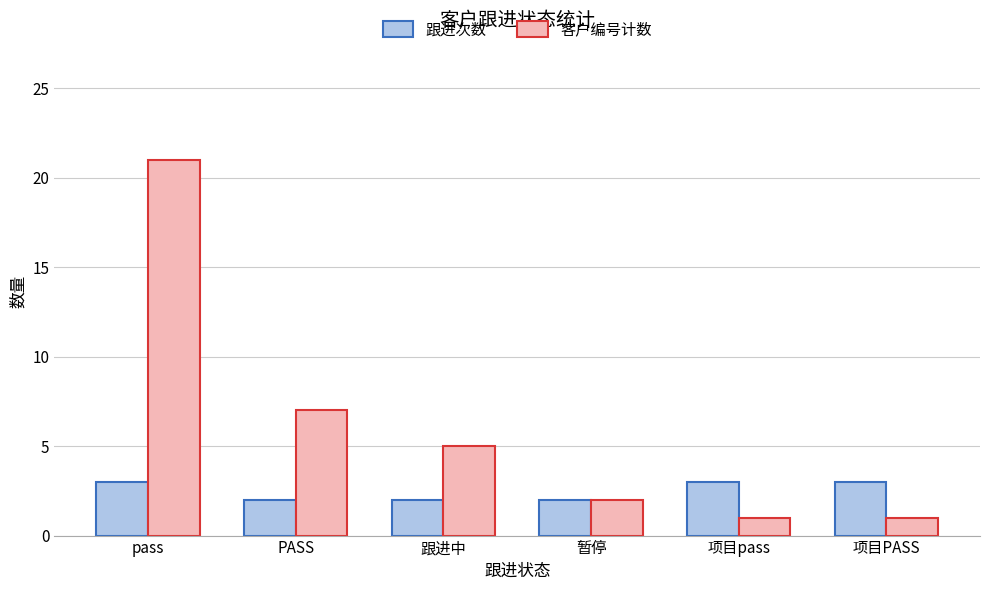

What value does the 跟进次数 series have at 暂停?

2